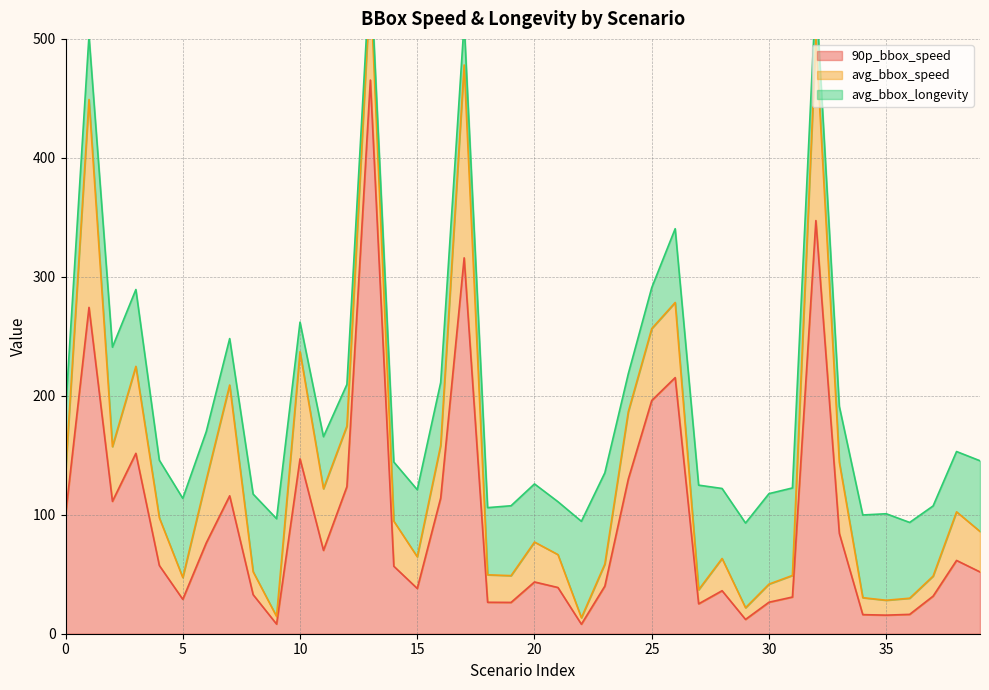

Reading left to right, what are all the values shown in this chart?

90p_bbox_speed: 99.7	274.3	111.3	151.6	57.3	28.9	76.3	115.9	32.8	8.1	147.0	70.1	123.7	465.4	56.7	38.0	114.2	315.9	26.4	26.3	43.5	38.9	8.0	40.0	130.0	196.1	215.3	25.1	36.1	12.0	26.5	30.8	347.3	84.3	16.1	15.6	16.3	31.6	61.6	51.9
avg_bbox_speed: 35.4	174.7	46.0	73.1	40.1	18.3	53.0	93.1	19.3	6.4	90.1	51.8	50.9	80.2	37.9	26.6	44.3	162.1	23.1	22.5	33.5	27.7	5.4	18.5	56.6	60.4	63.1	11.8	27.1	9.8	15.2	18.1	153.3	59.9	14.2	12.5	13.6	16.8	40.8	34.0
avg_bbox_longevity: 52.0	53.6	83.6	64.6	48.4	66.5	40.5	39.0	65.2	82.2	24.9	43.8	35.0	16.2	49.7	56.4	52.8	35.6	56.5	58.8	48.9	44.5	81.1	76.7	31.9	34.4	62.0	87.9	58.8	71.2	76.0	73.5	38.8	46.8	69.5	72.7	63.7	59.0	50.7	59.4